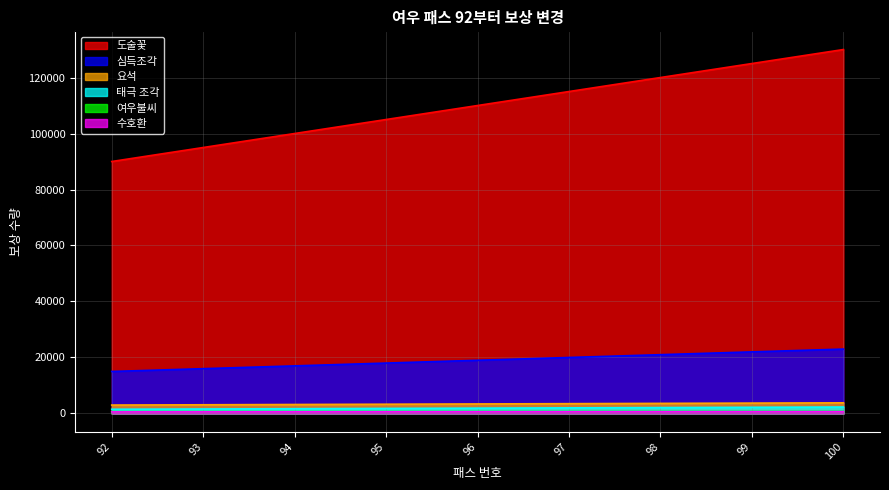

At 94, list the series in order from largest to smallest.

도술꽃, 심득조각, 요석, 태극 조각, 수호환, 여우불씨